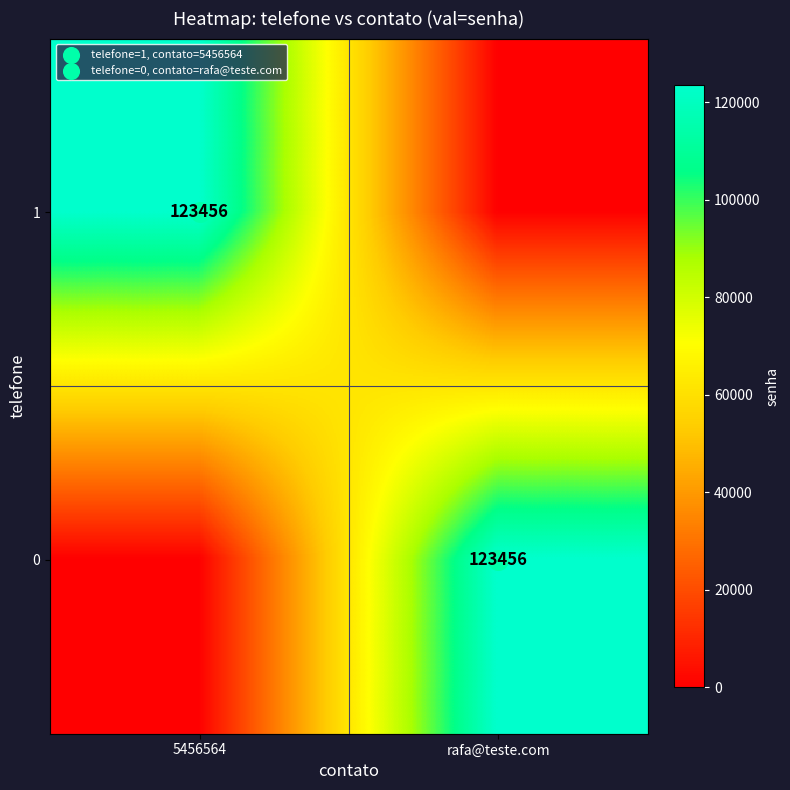

Which category has the highest value in the 1 series?

5456564